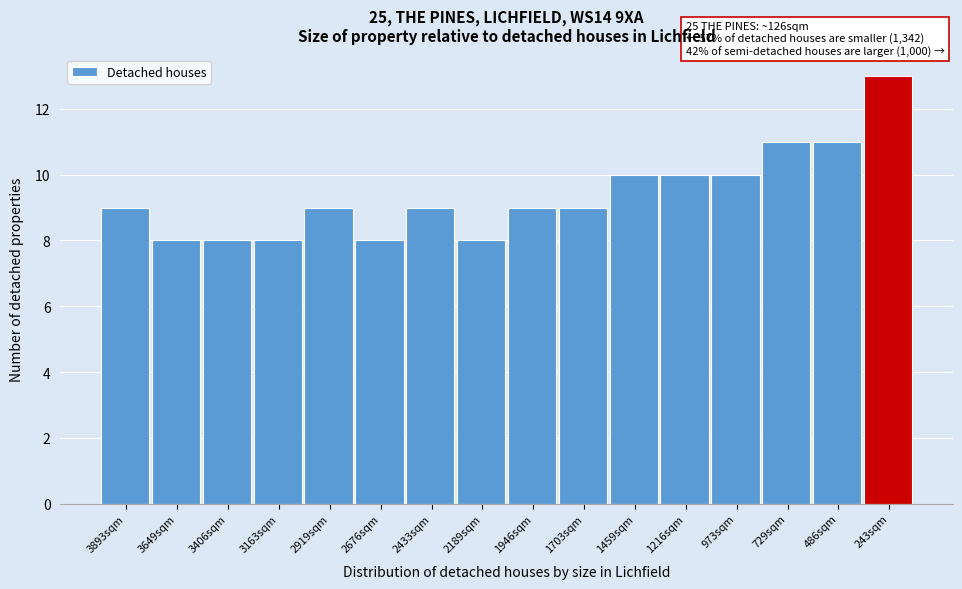

Reading left to right, what are all the values shown in this chart?

3893sqm=9	3649sqm=8	3406sqm=8	3163sqm=8	2919sqm=9	2676sqm=8	2433sqm=9	2189sqm=8	1946sqm=9	1703sqm=9	1459sqm=10	1216sqm=10	973sqm=10	729sqm=11	486sqm=11	243sqm=13